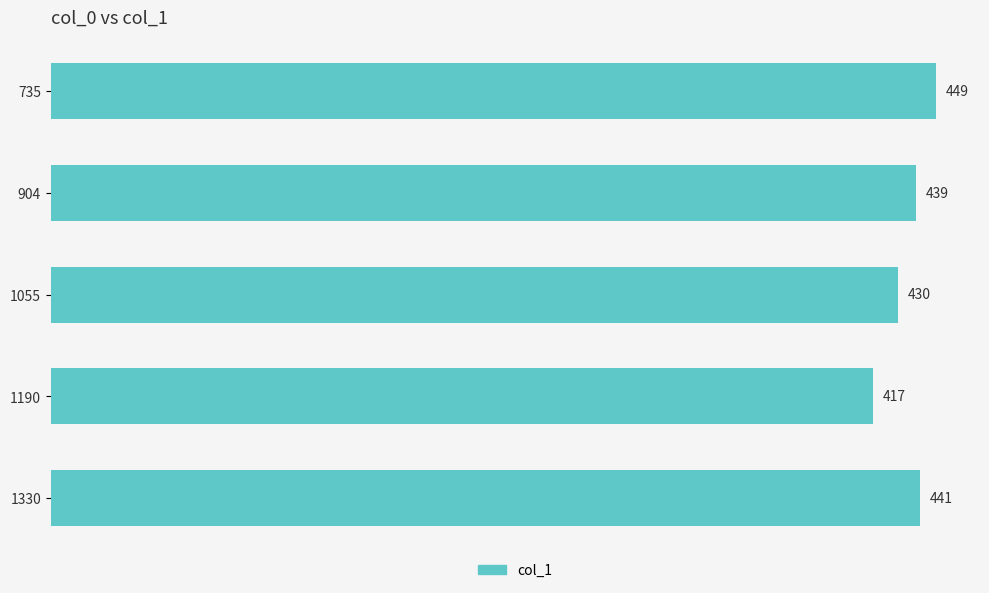

Reading bottom to top, what are all the values shown in this chart?

1330=441	1190=417	1055=430	904=439	735=449